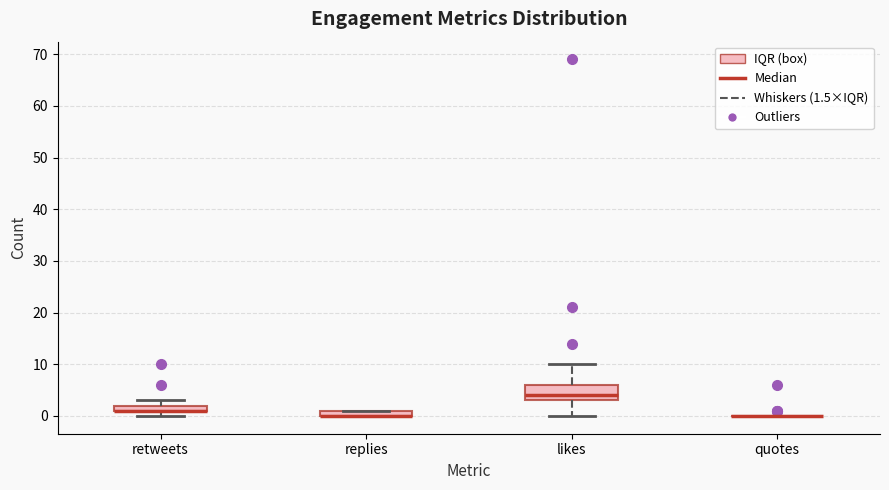

Which box is the tallest, from its lower edge to its upper edge?

likes